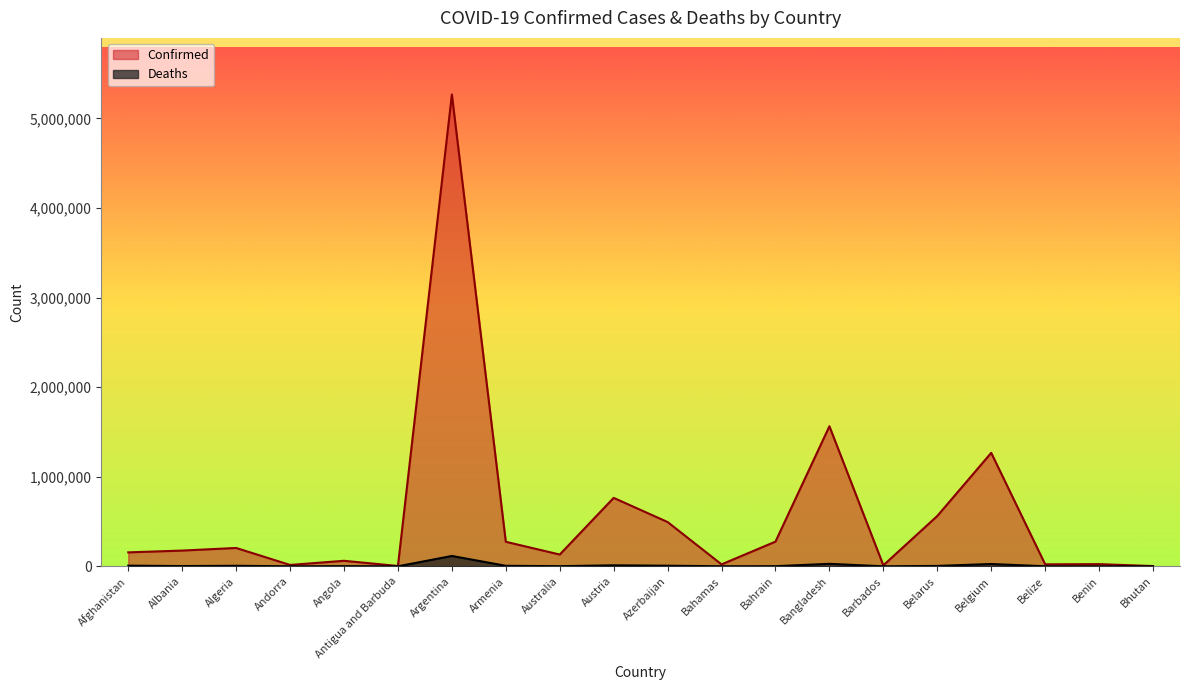

What is the value of the Confirmed point at the 17th from the left?

1266562